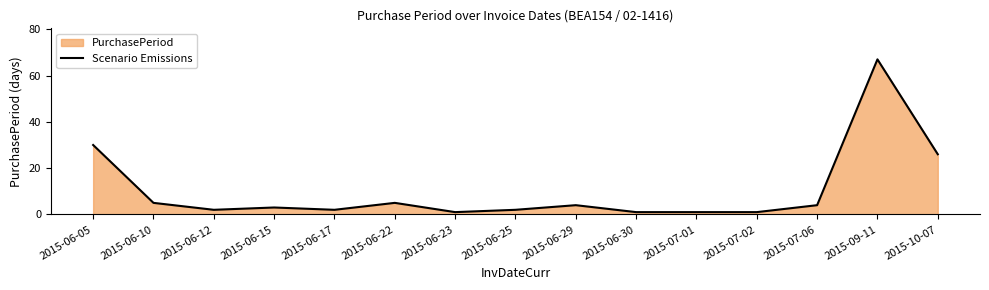

Which category has the lowest value across all series?

2015-06-23